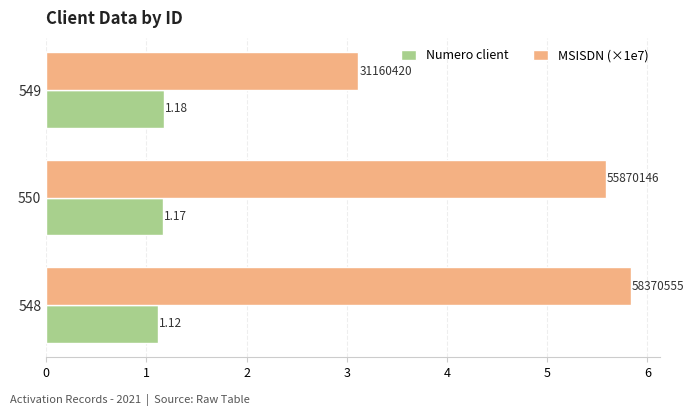

Rank the categories by Numero client value from lowest to highest.

548, 550, 549